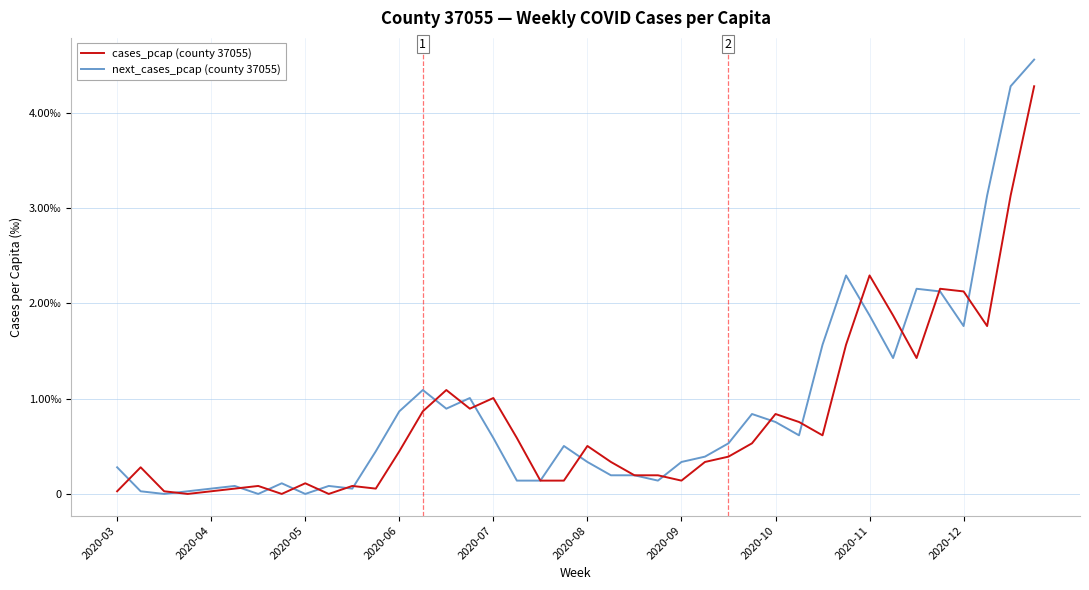

What are all the series names shown in the legend?

cases_pcap (county 37055), next_cases_pcap (county 37055)